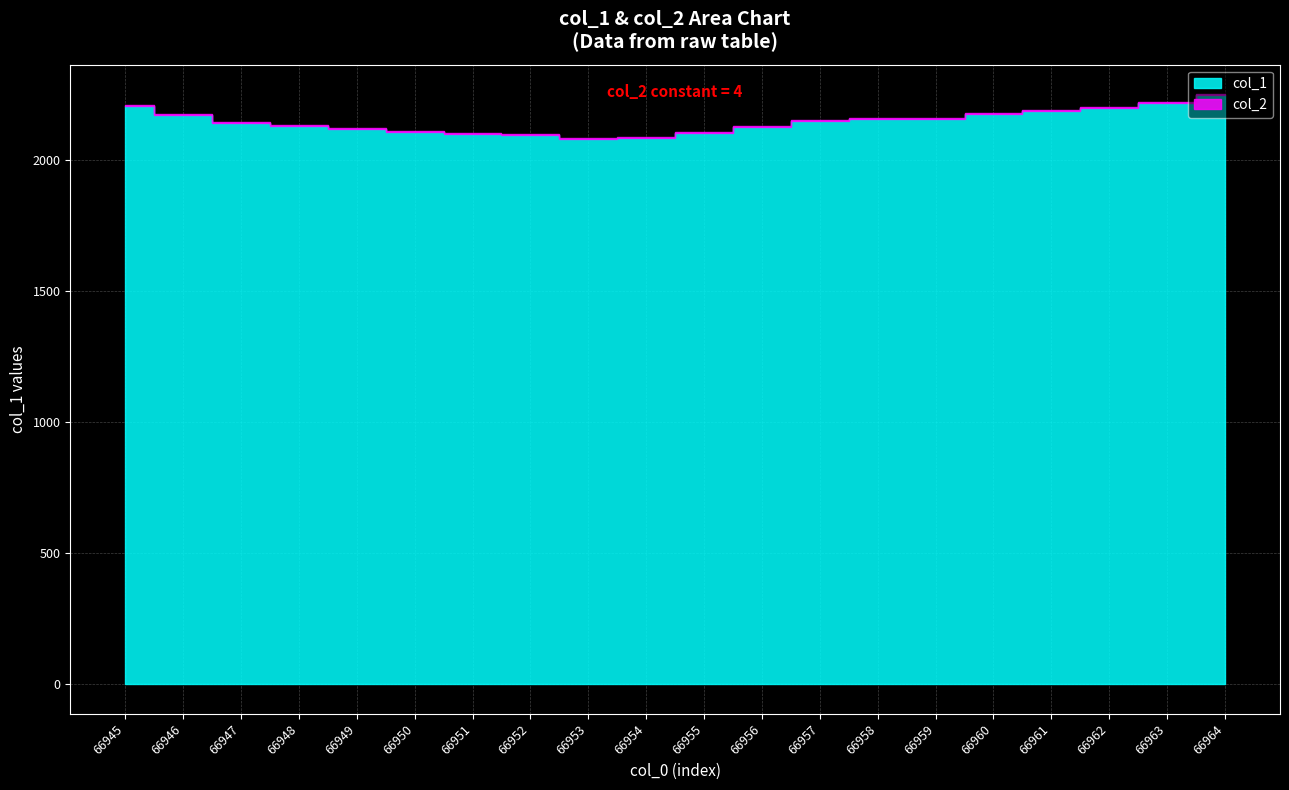

True or false: col_2 has more than 0 points higher than both neighbors.

False